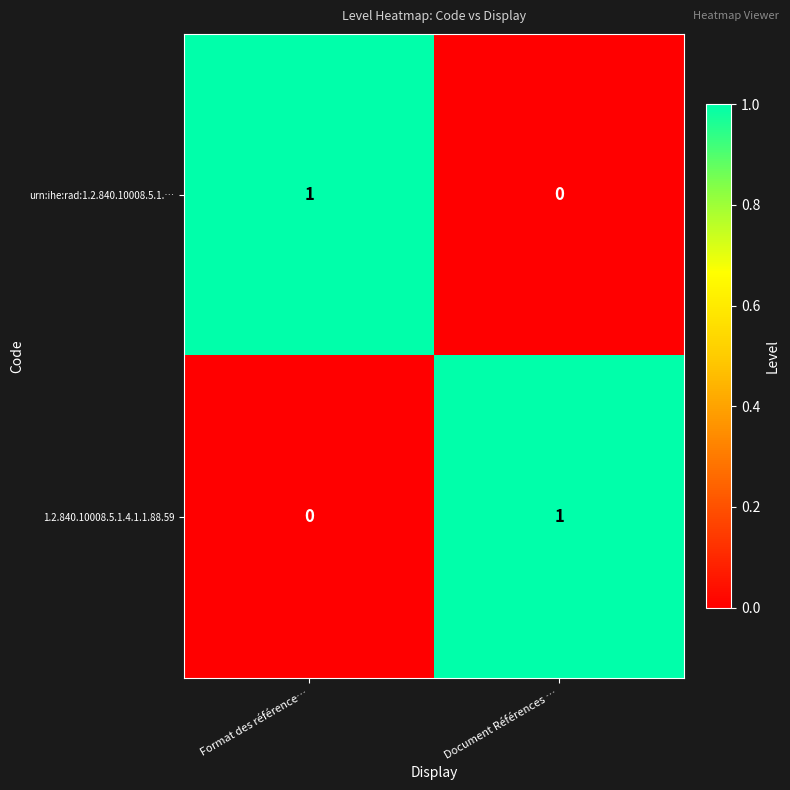

Count the number of categories in the chart.

2